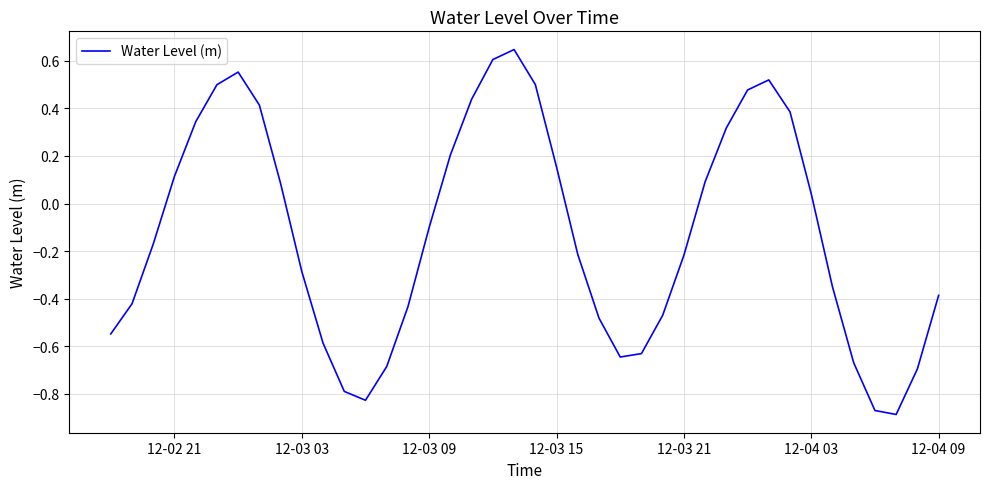

What is the difference between the maximum and minimum values?

1.5